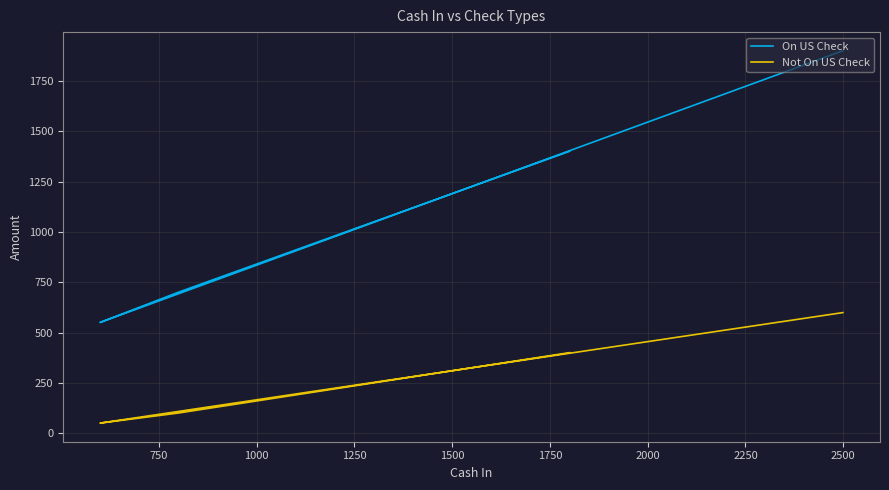

What is the value of the Not On US Check point at the 2nd from the left?

100